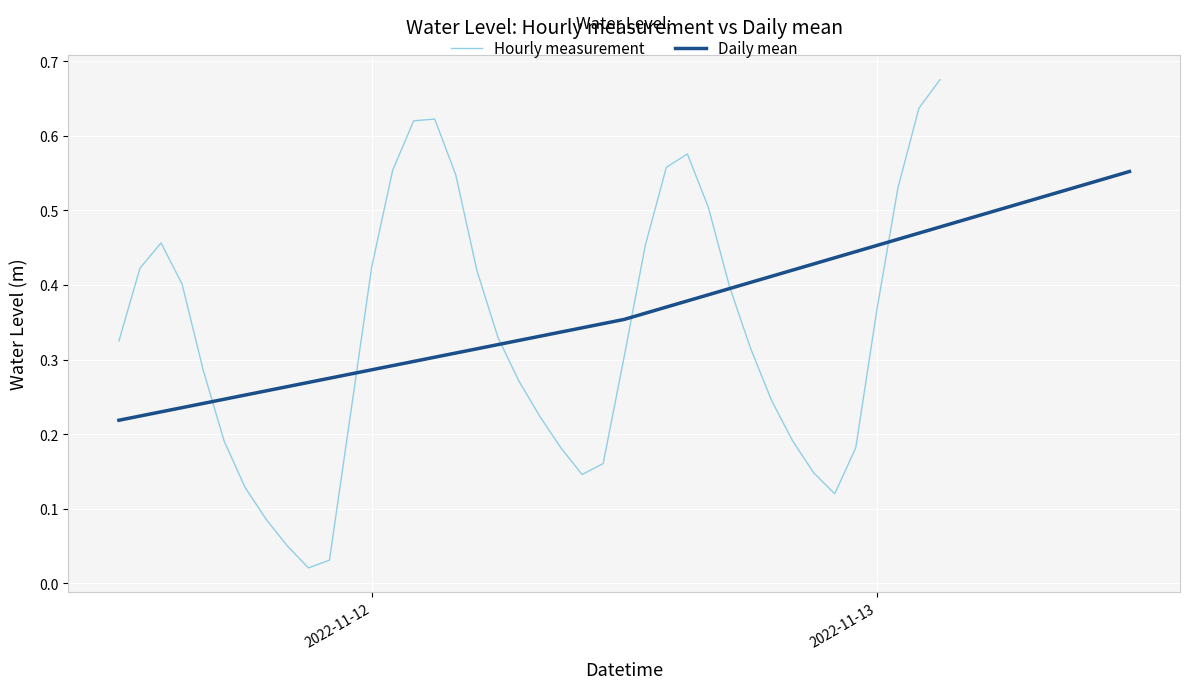

At which category does the data reach its first local valley?

2022-11-11 21:00:00